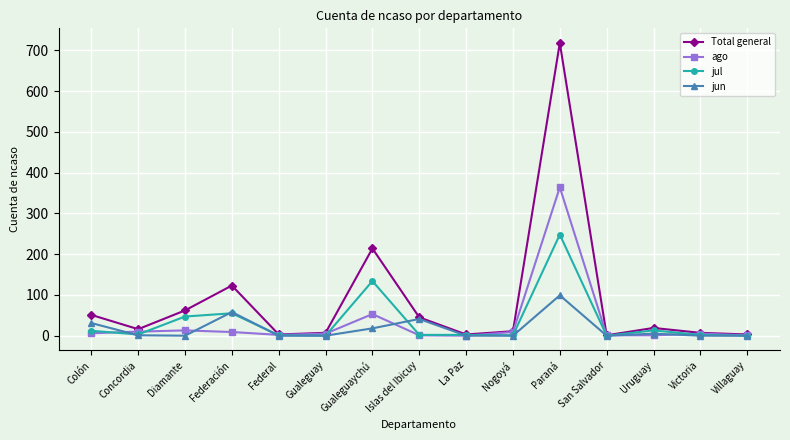

The value of jul at Gualeguaychú is 134. True or false?

True